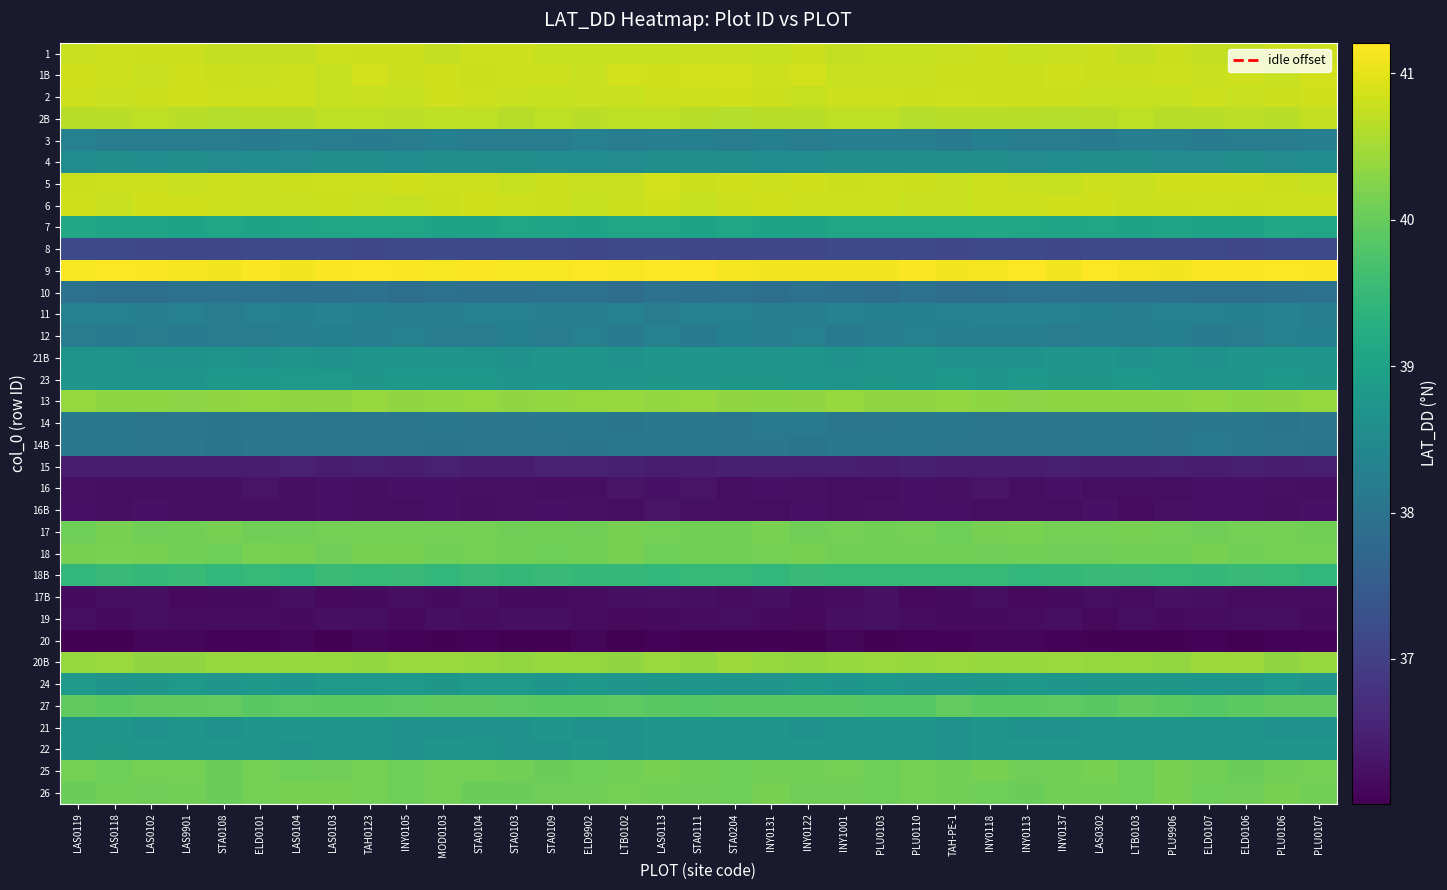

At LAS0302, list the series in order from smallest to largest.

20, 19, 17B, 16, 16B, 15, 8, 10, 14, 14B, 3, 12, 11, 4, 21, 22, 21B, 23, 24, 7, 18B, 27, 18, 26, 17, 25, 13, 20B, 2B, 2, 1, 1B, 5, 6, 9